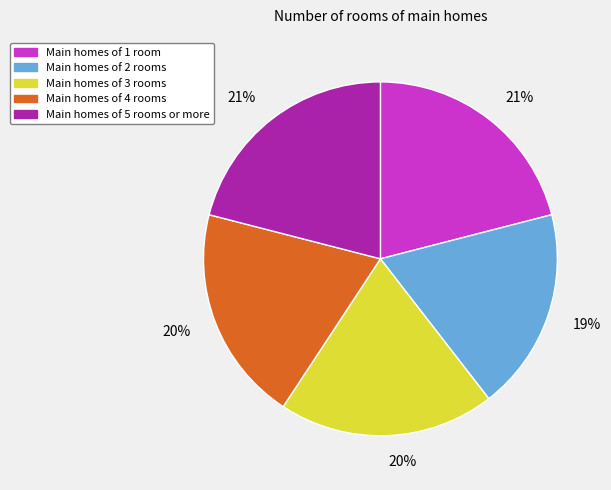

Is there any slice that represents more than half of the pie?

No